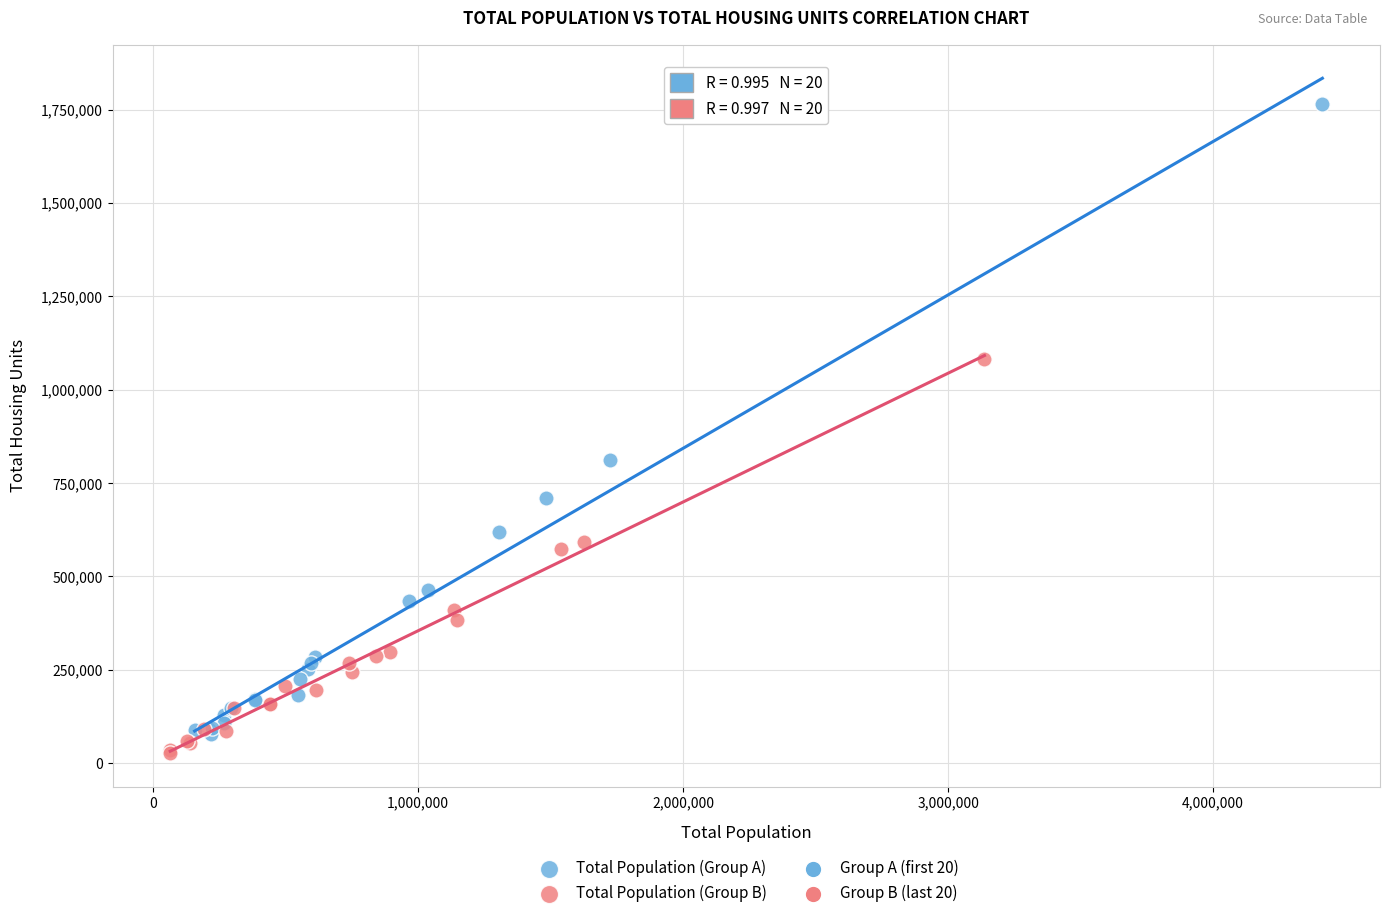

Which series reaches the maximum Y coordinate?

Total Population (Group A)